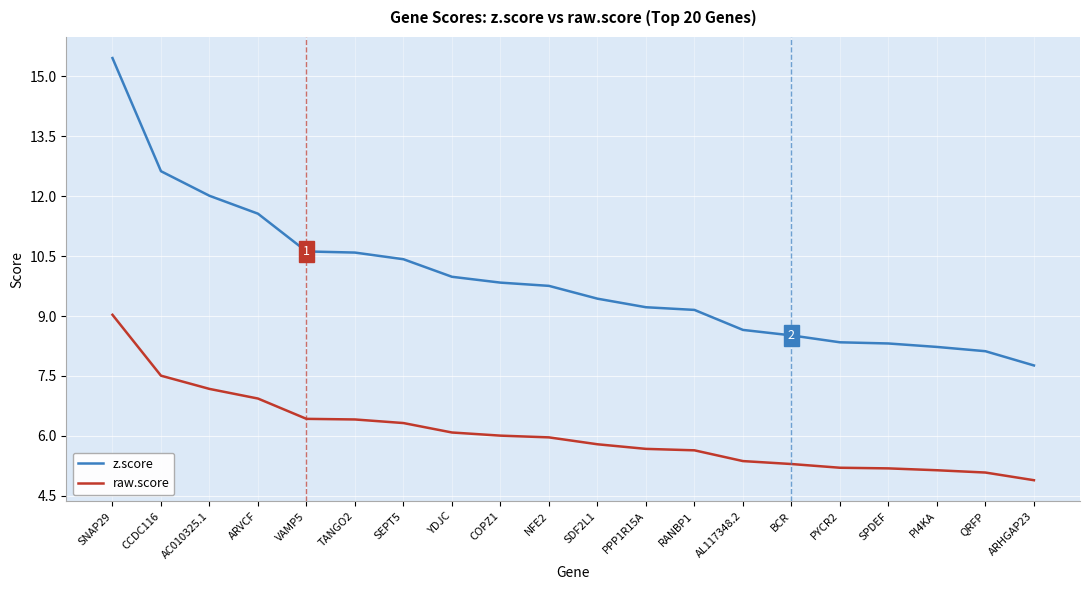

At which category is the sum across all series the highest?

SNAP29